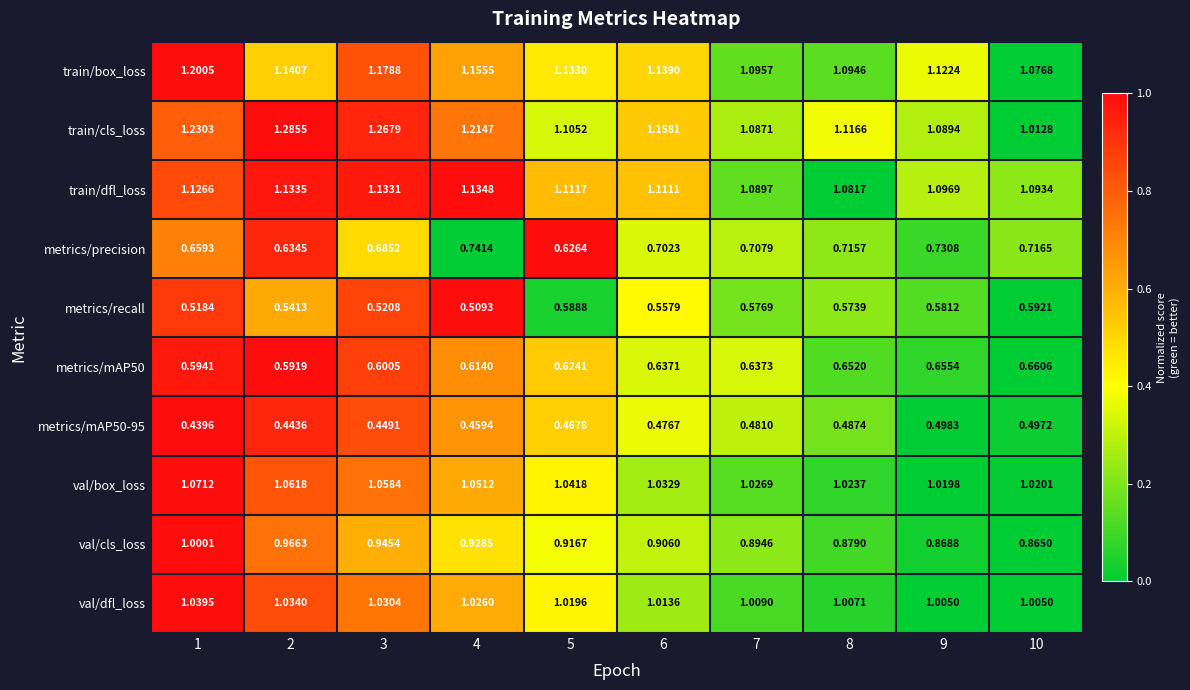

Which category has the highest value across all series?

2